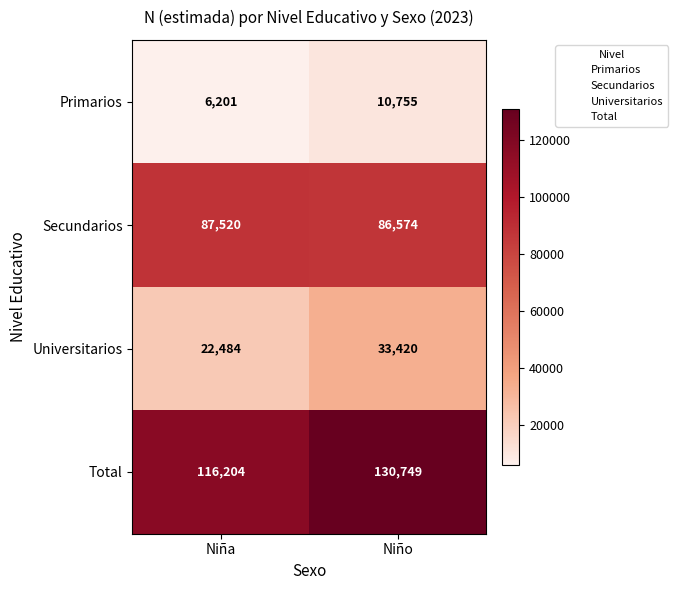

What is the difference between the Primarios values at Niño and Niña?

4554